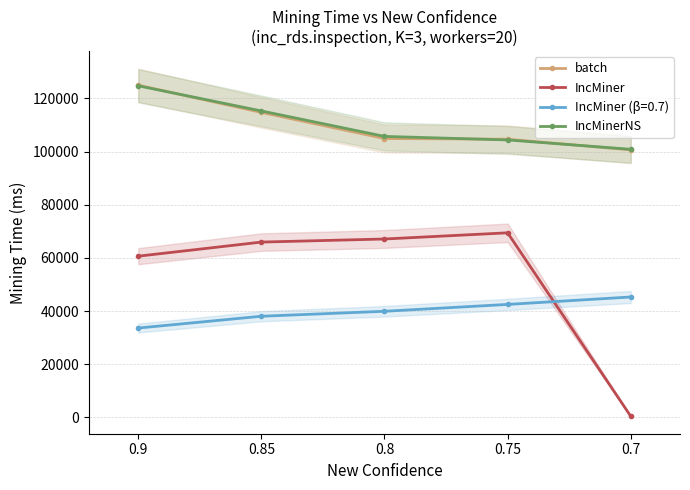

True or false: IncMinerNS and IncMiner intersect in this chart.

False